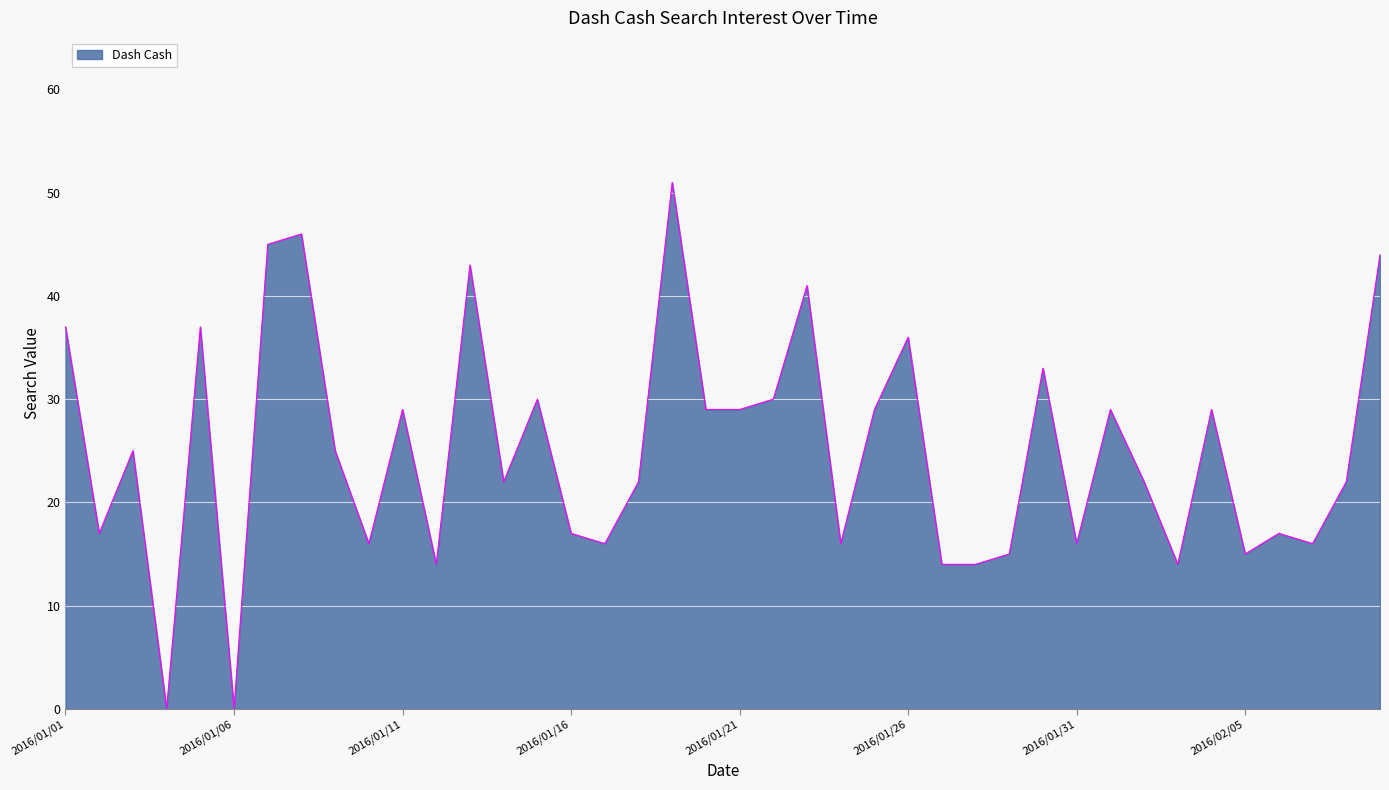

What is the difference between the maximum and minimum values?

51